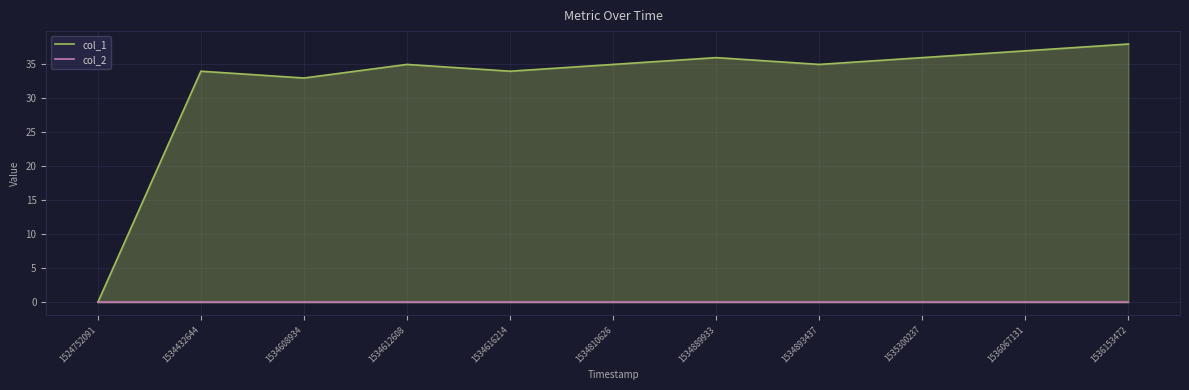

What is the value of the col_1 point at the 10th from the left?

37